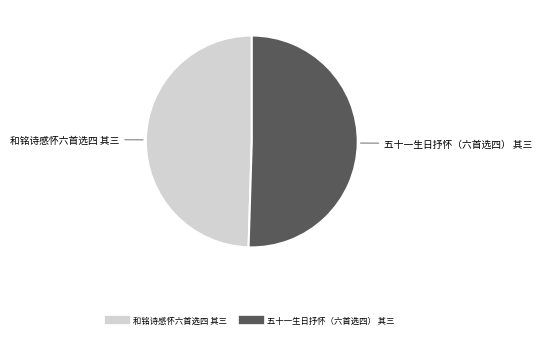

Which category accounts for the majority?

五十一生日抒怀（六首选四） 其三